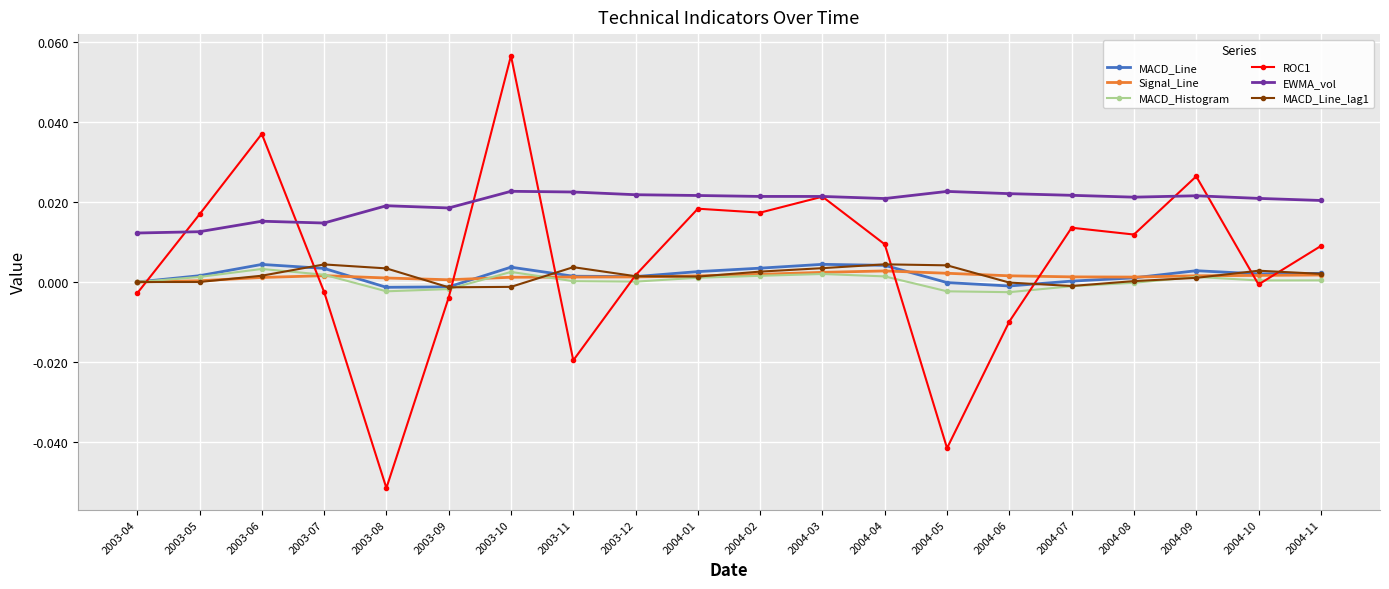

Count the number of data series in this chart.

6